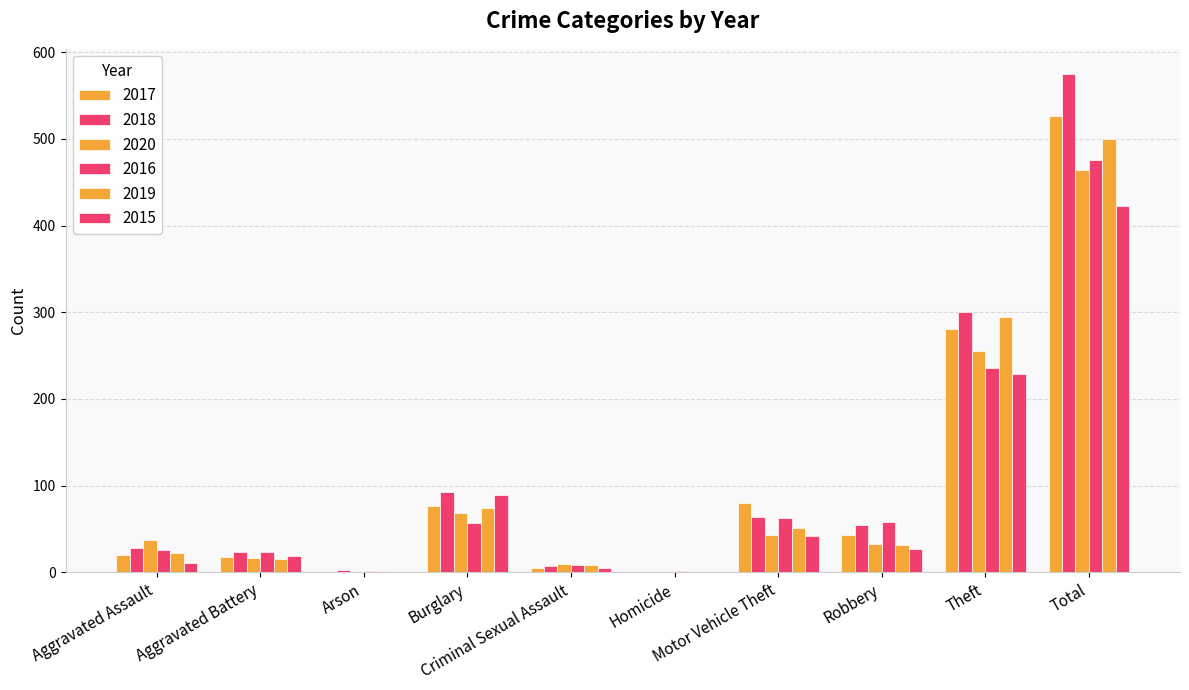

Which label corresponds to the largest value in the chart?

Total